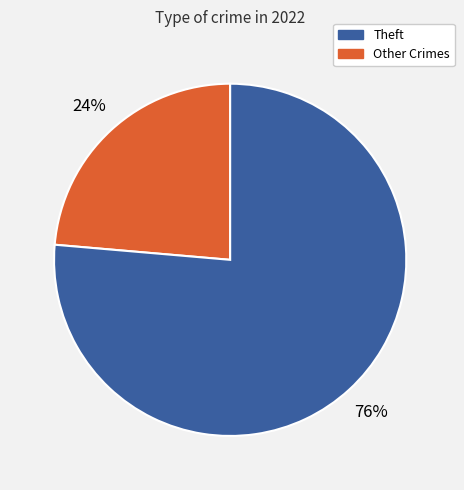

To the nearest percent, what is the average slice percentage?

50%